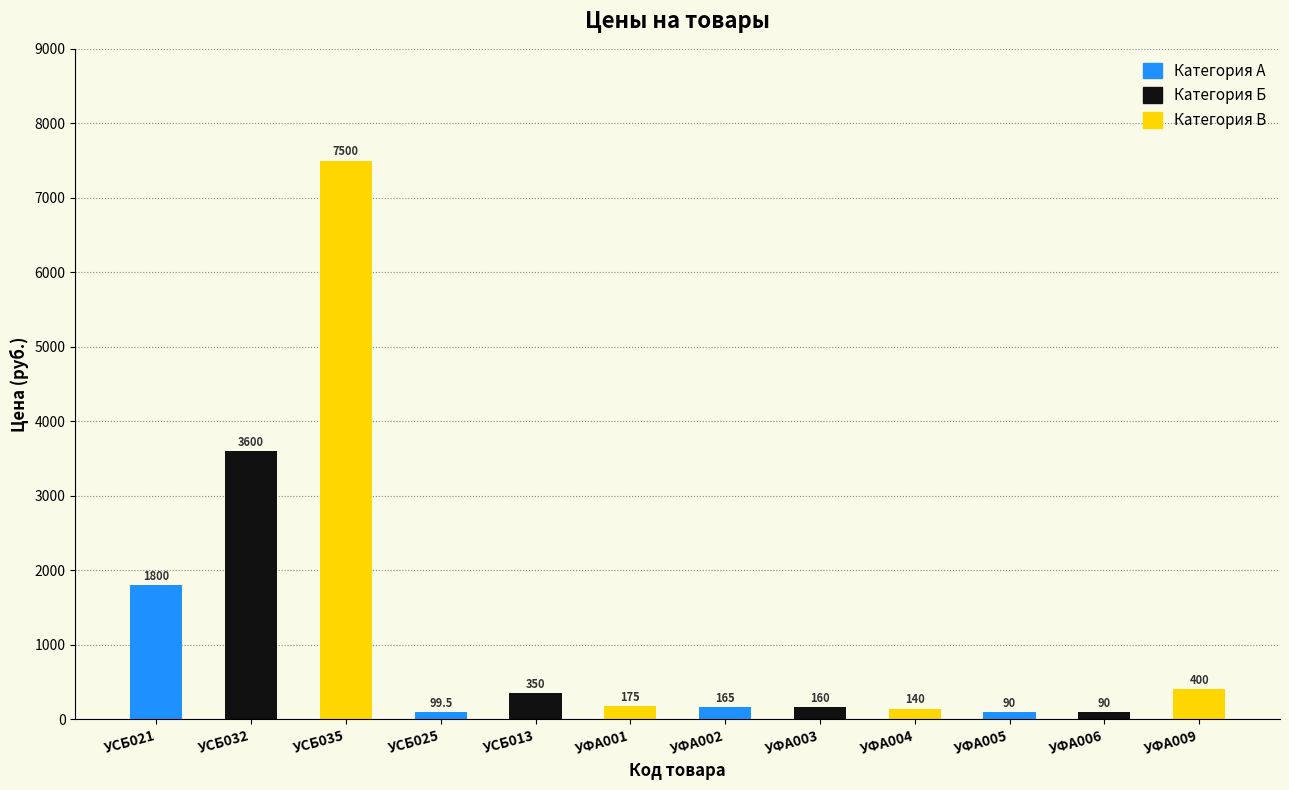

What is the change in value from УФА003 to УФА005?

-70.0